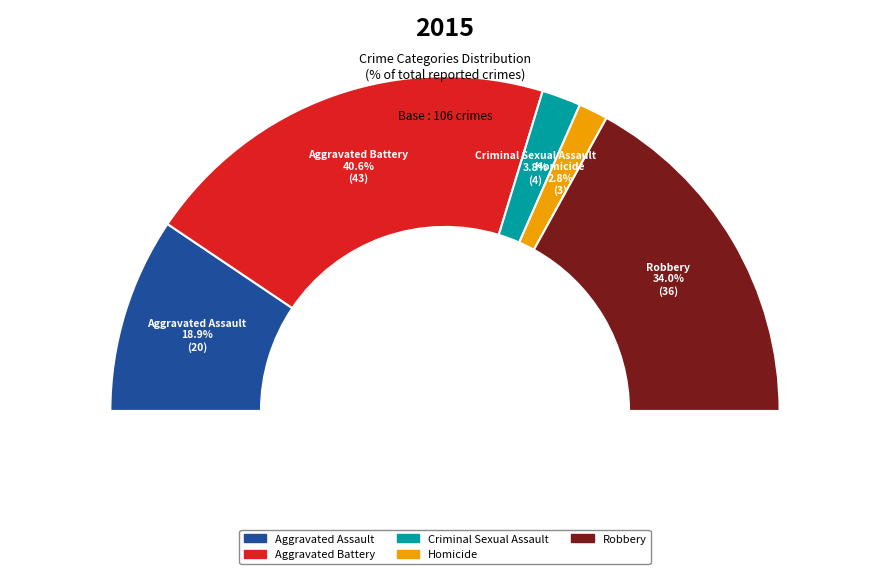

To the nearest percent, what percentage of the pie is Homicide?

3%